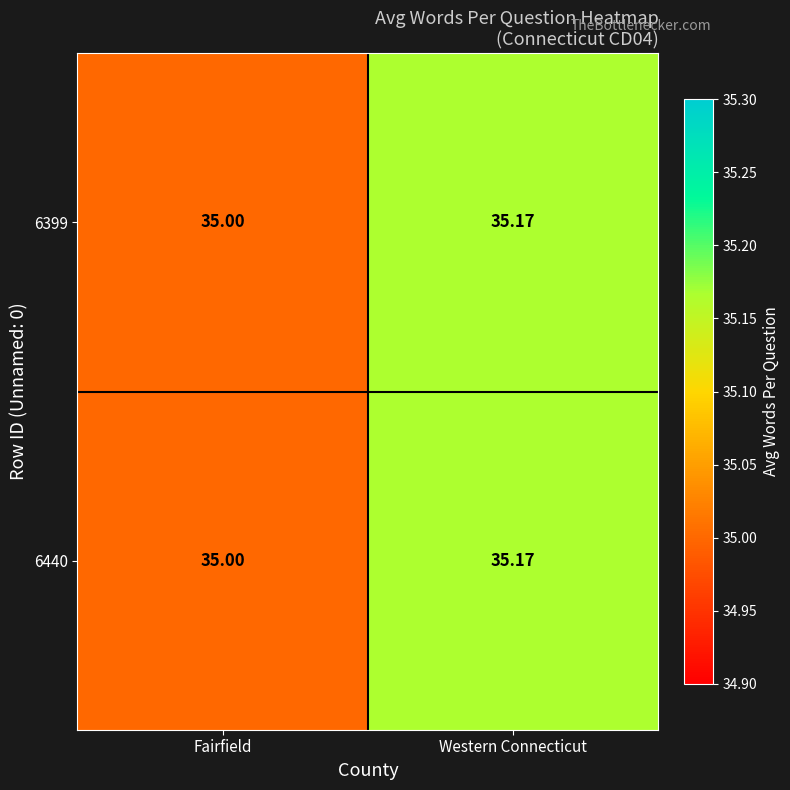

Where is 6399 nearest to the value 35?

Fairfield